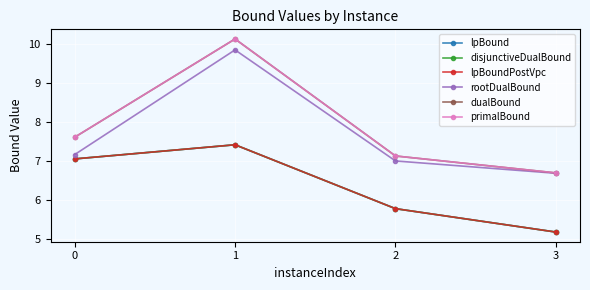

True or false: disjunctiveDualBound and lpBound intersect in this chart.

False